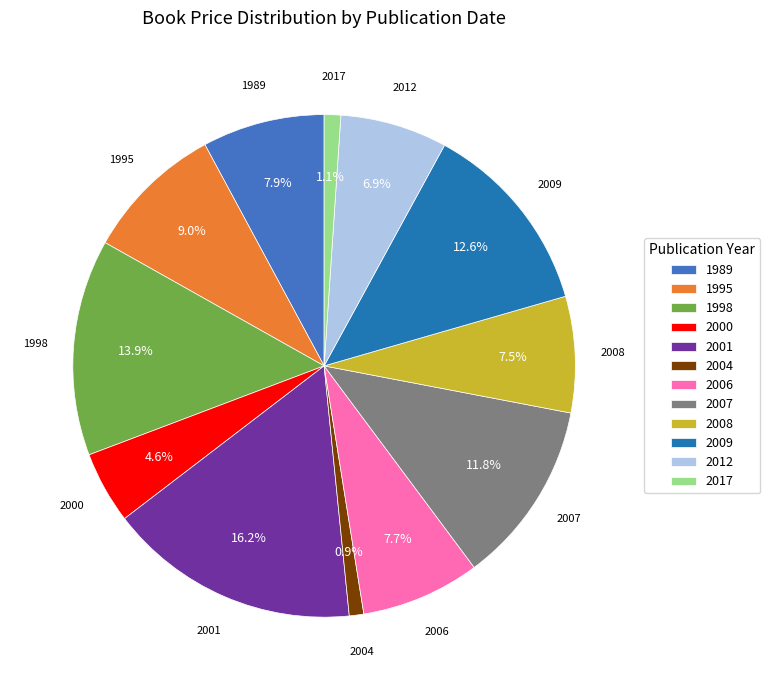

To the nearest percent, what portion does 2001 represent?

16%